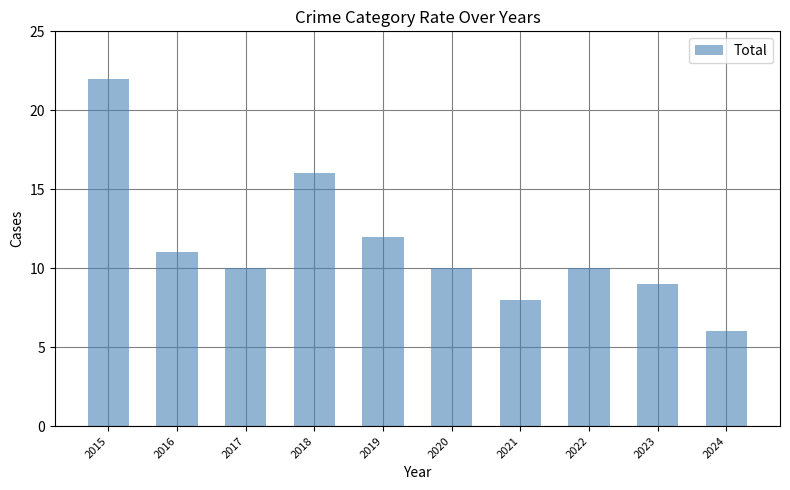

Between 2017 and 2021, which is larger?

2017